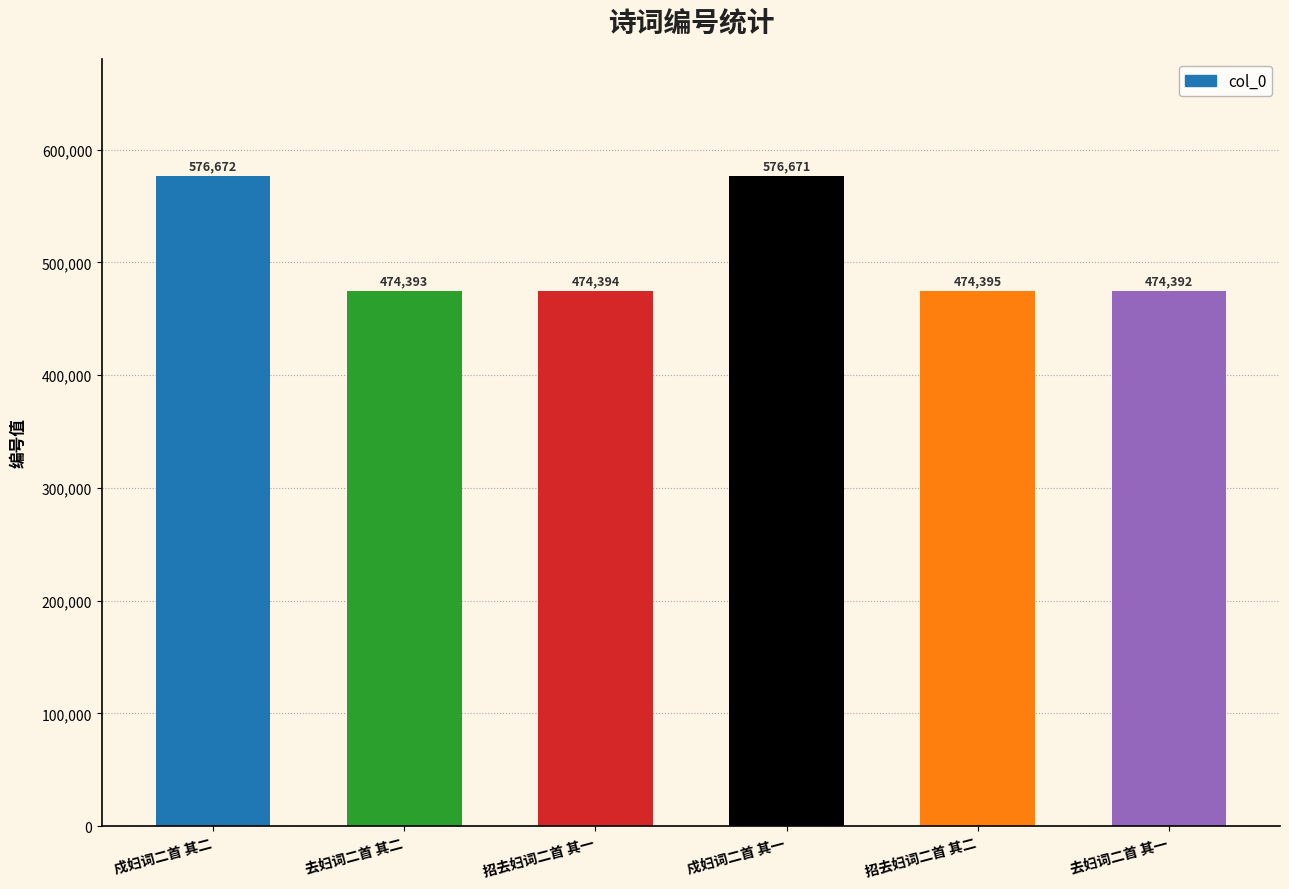

Which label corresponds to the largest value in the chart?

戍妇词二首 其二